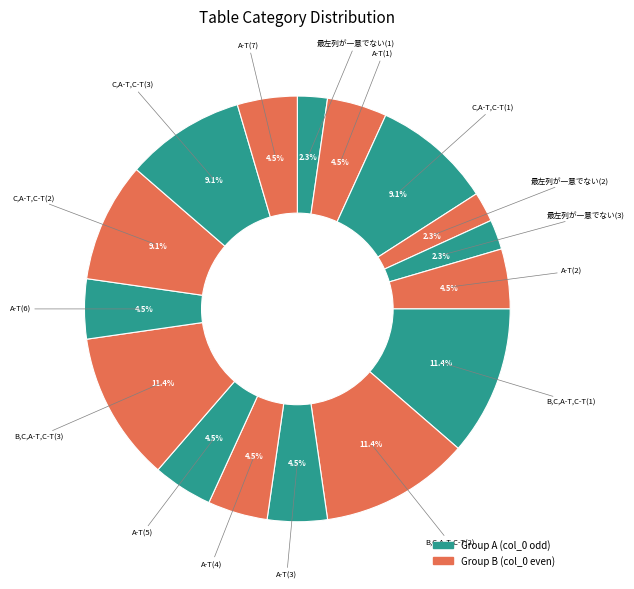

Count the number of slices in the pie.

16